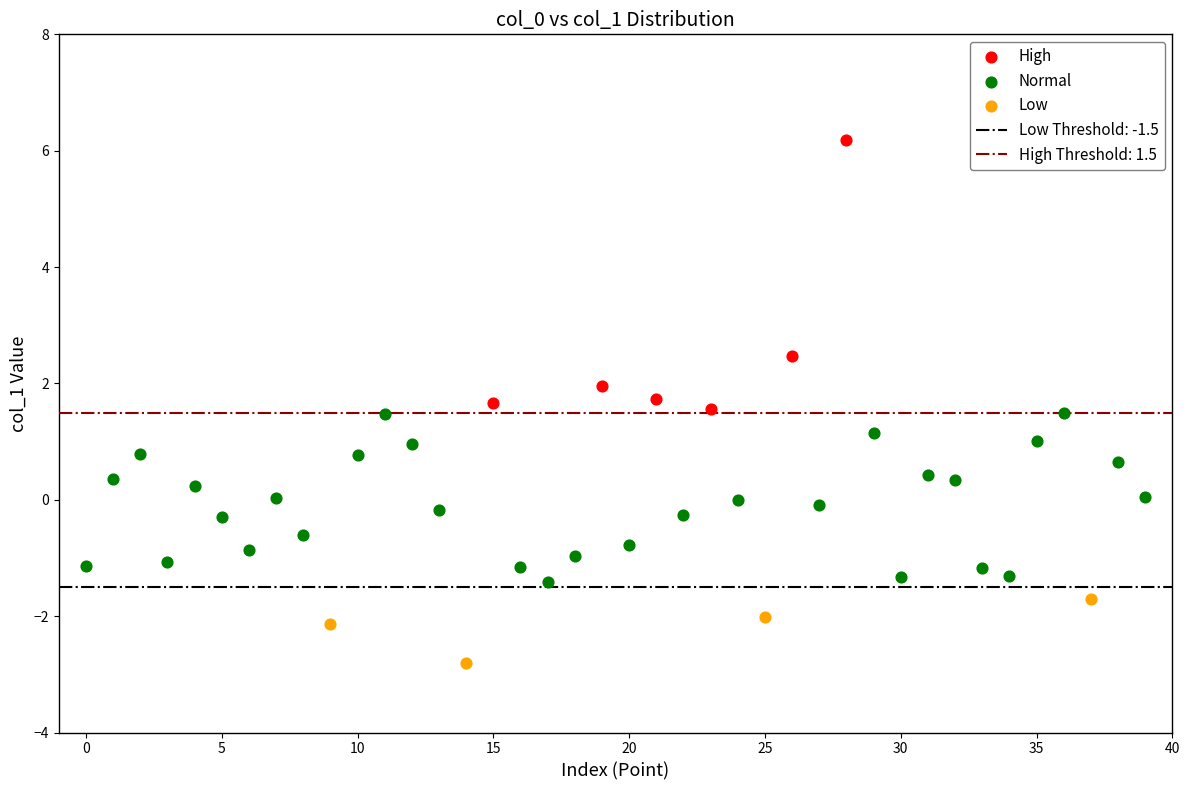

Which series has the widest spread of Y values?

High